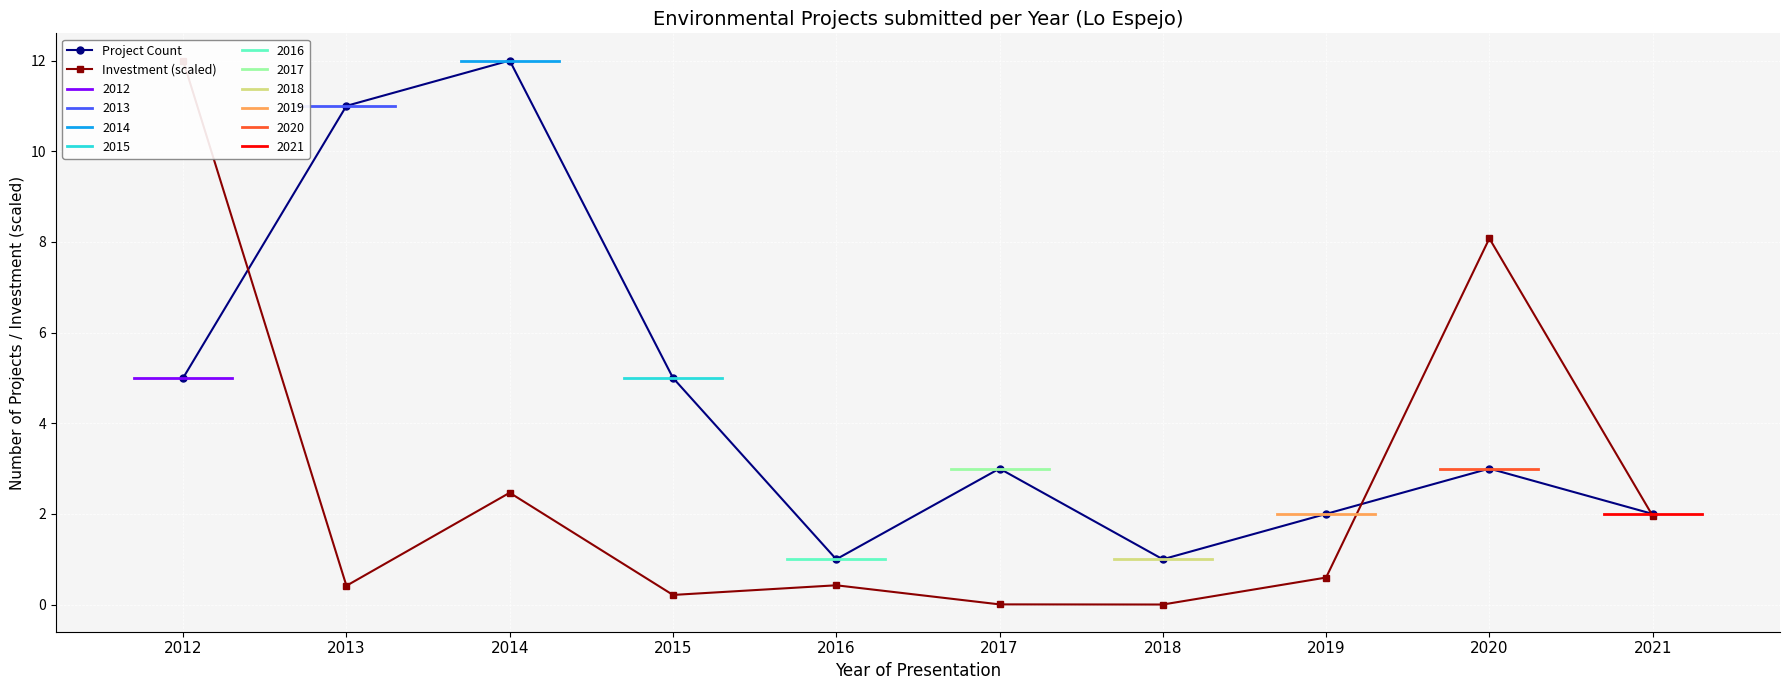

What is the average value of the Project Count series?

4.5